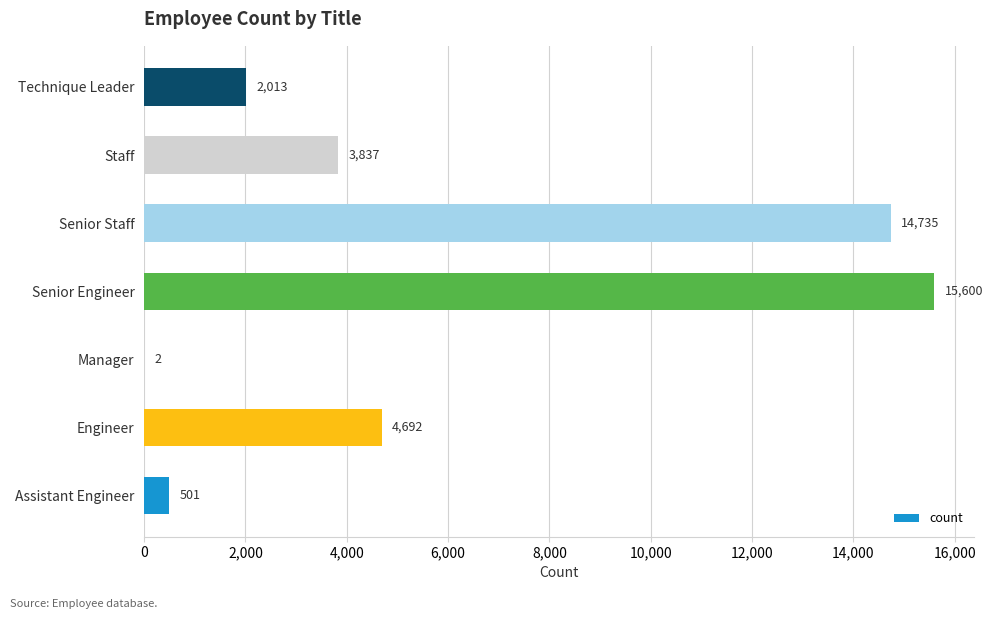

Reading bottom to top, what are all the values shown in this chart?

Assistant Engineer=501	Engineer=4692	Manager=2	Senior Engineer=15600	Senior Staff=14735	Staff=3837	Technique Leader=2013